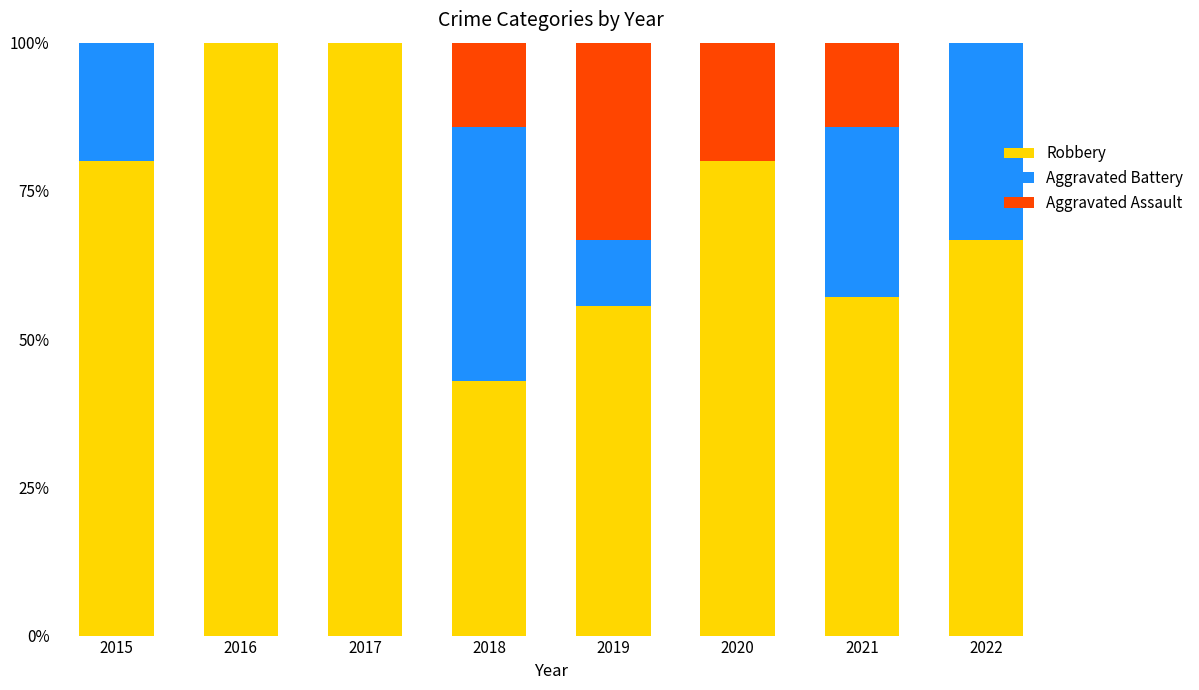

What is the total value across all series at 2021?

100.0